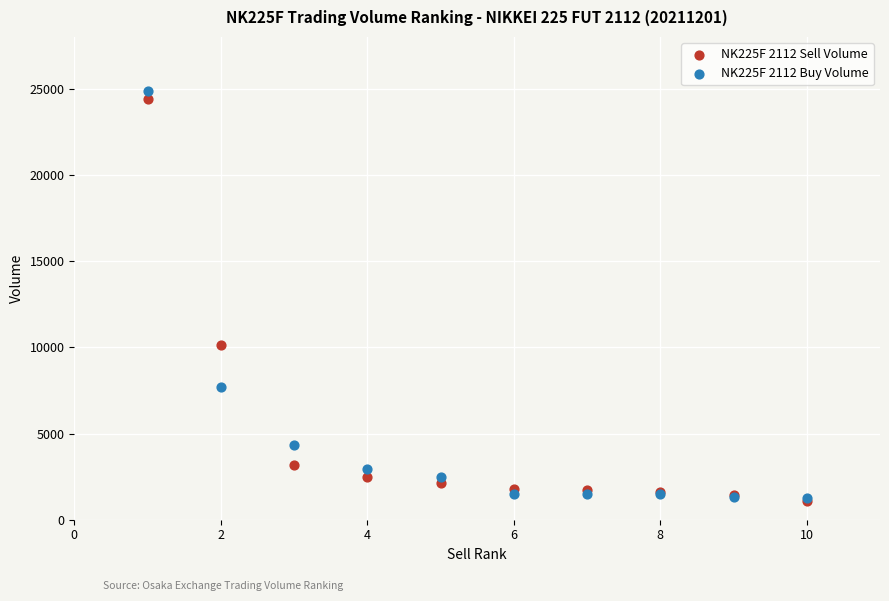

Across all series, what Y value is closest to 12986?

10136